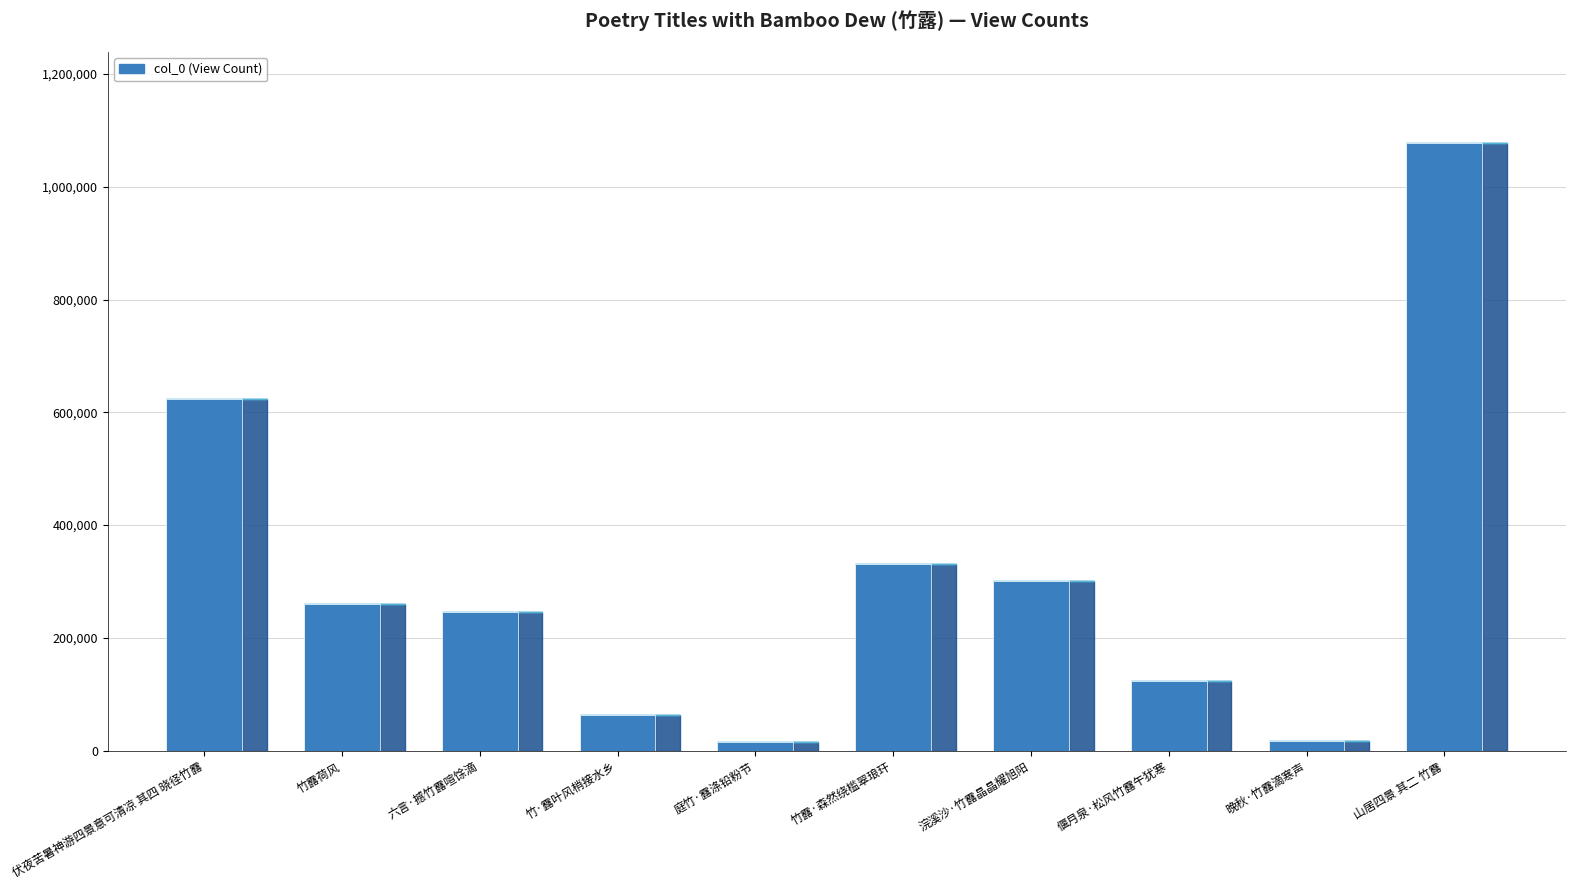

How many series are shown in this chart?

1